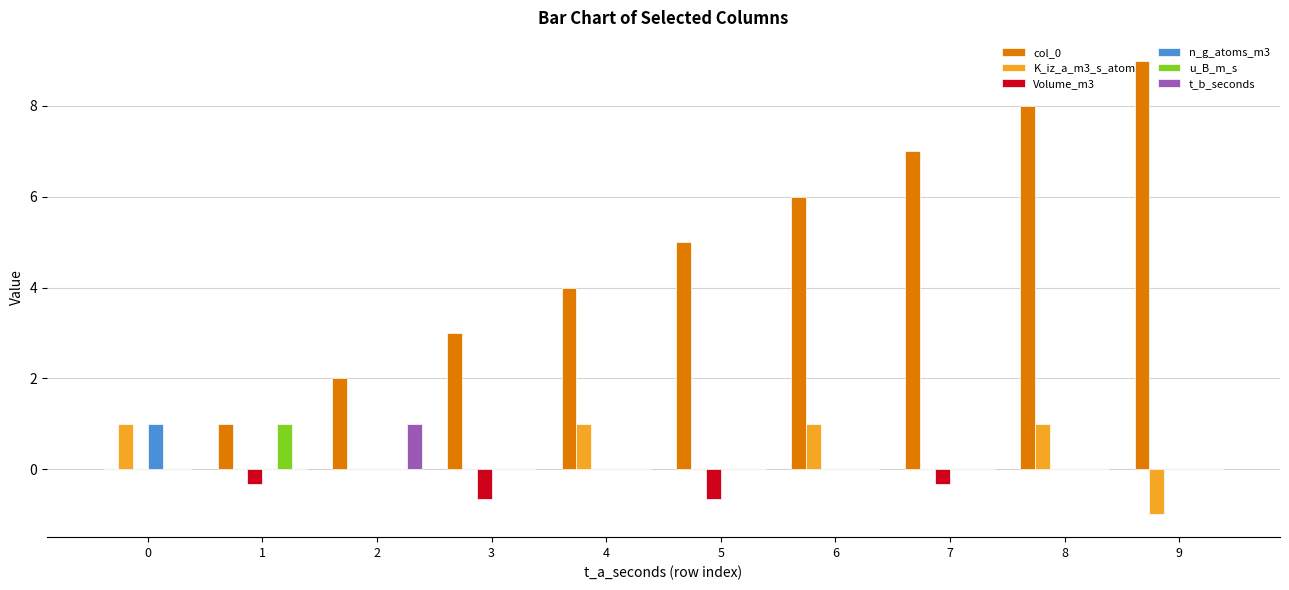

Which category has the highest value across all series?

9